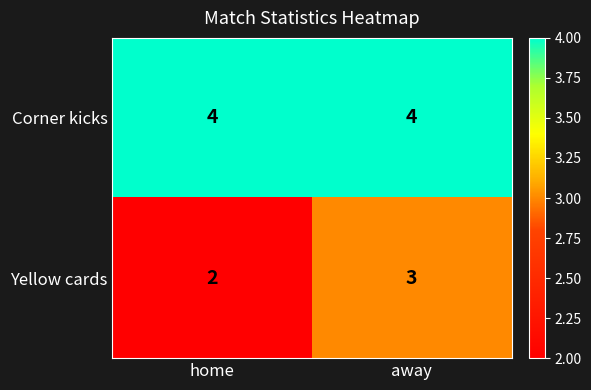

At home, list the series in order from largest to smallest.

Corner kicks, Yellow cards